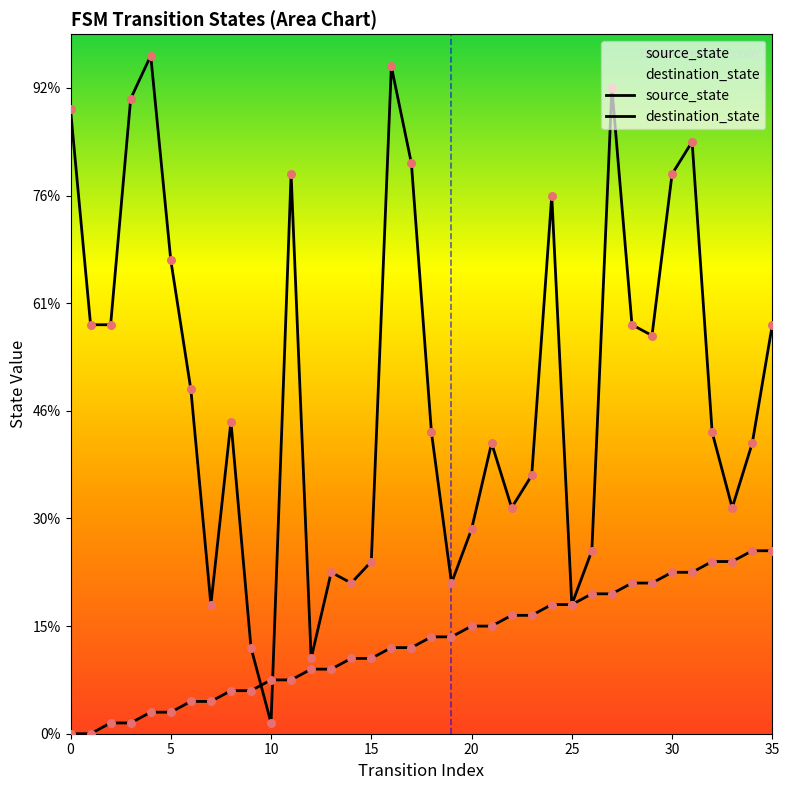

At how many categories does at least one series exceed 7?

34